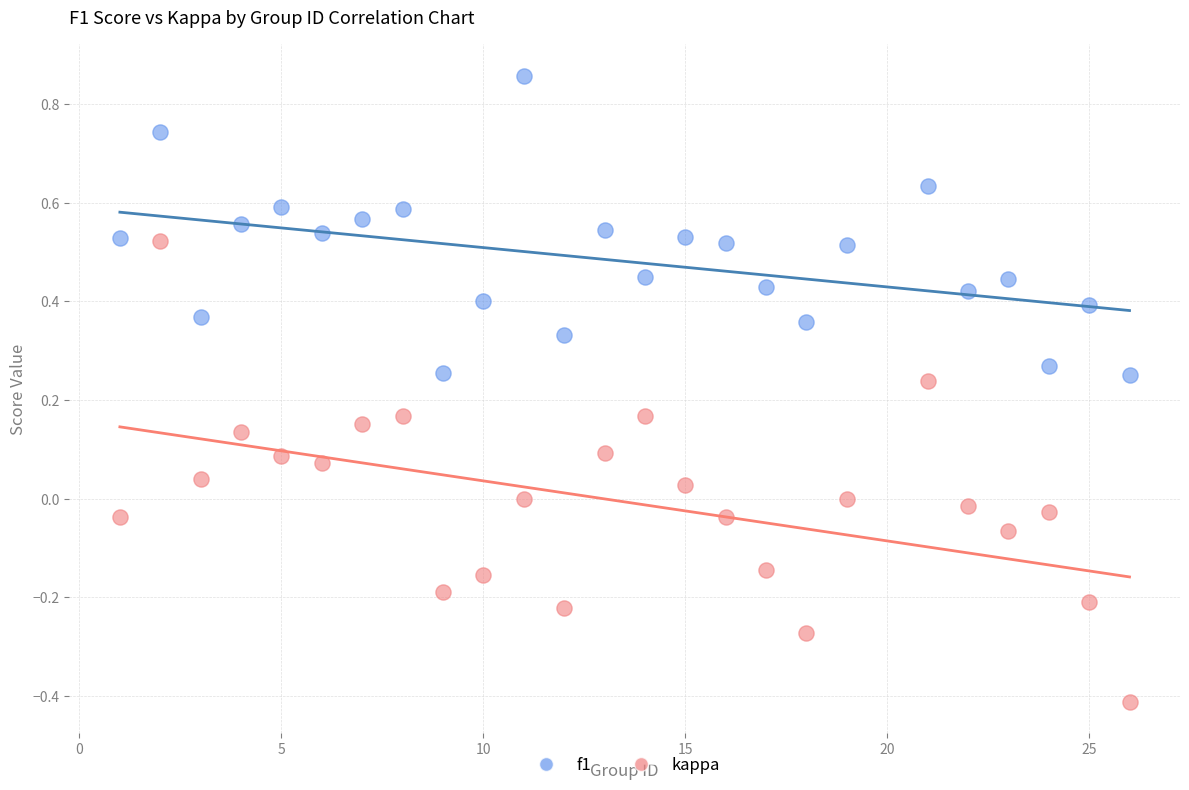

What are all the series names shown in the legend?

f1, kappa